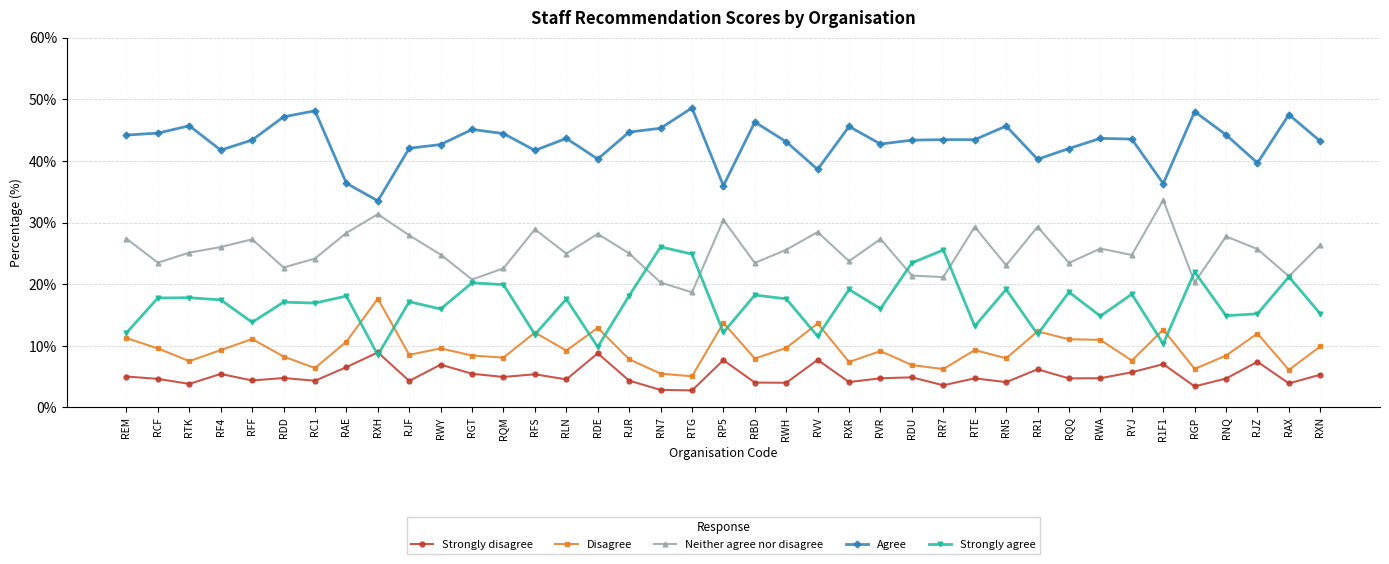

True or false: Disagree and Strongly agree intersect in this chart.

True